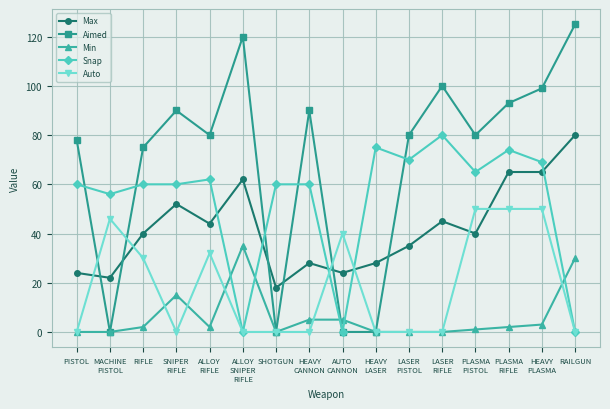

What position from the left is SNIPER
RIFLE?

4